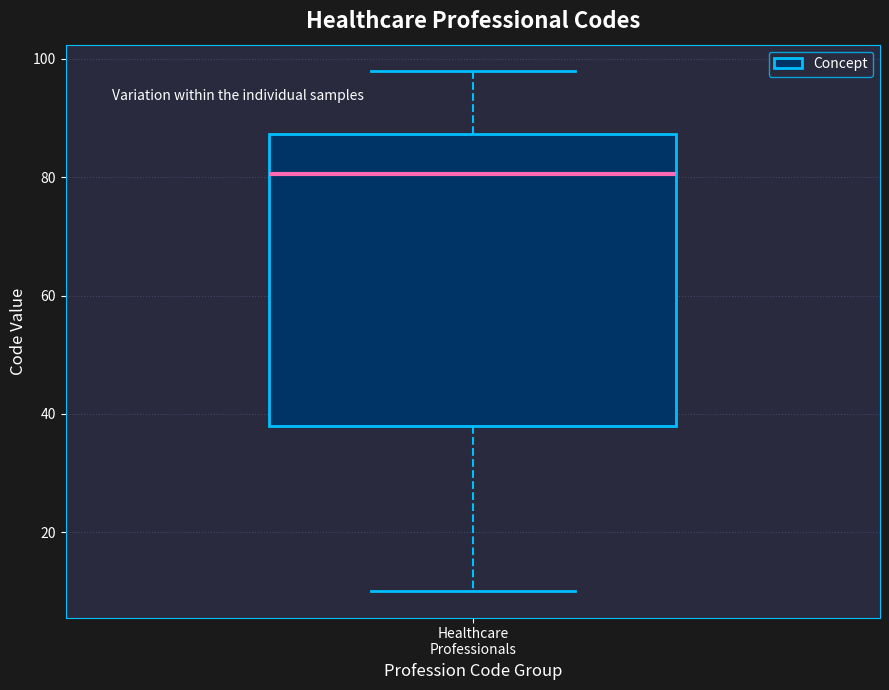

Where does the median line of the box for Healthcare Professionals sit on the y-axis? The values are not printed on the chart, so give them approximately, as read against the axis.

80